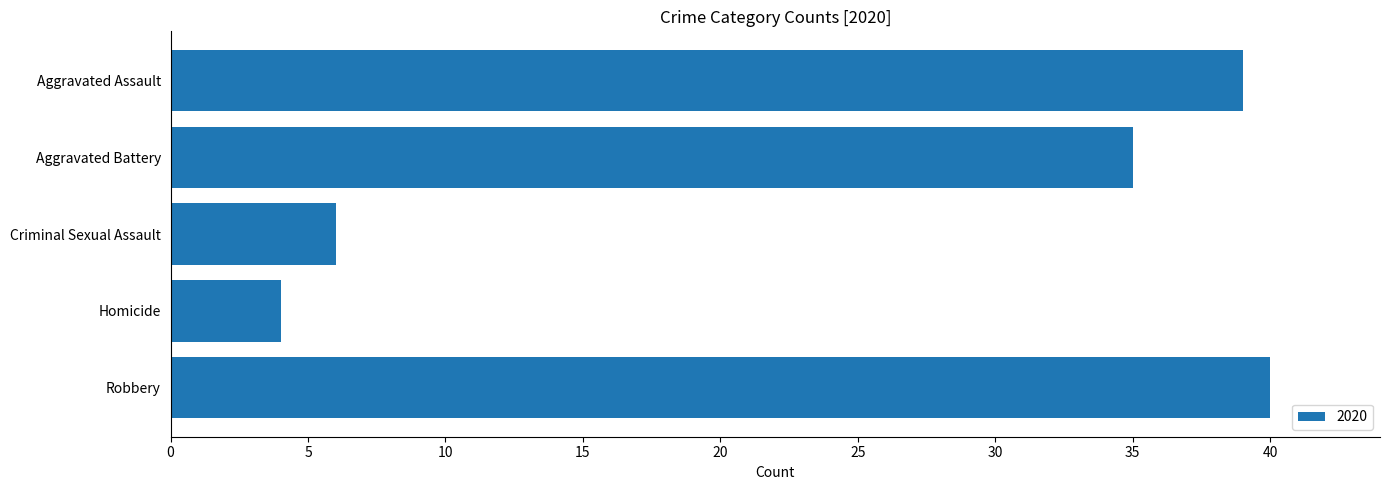

How many categories are shown in the chart?

5